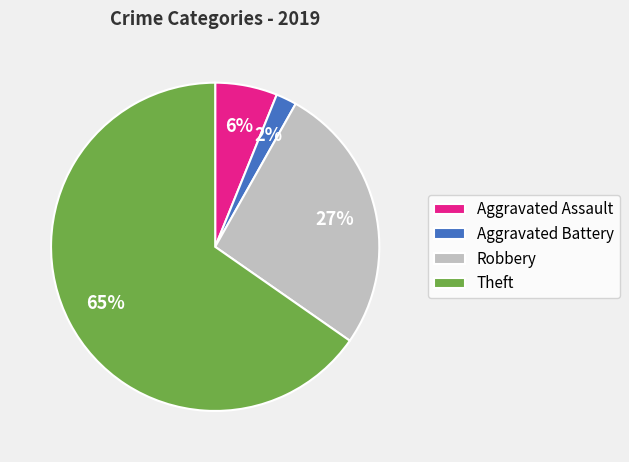

True or false: Aggravated Assault accounts for 20% of the total.

False